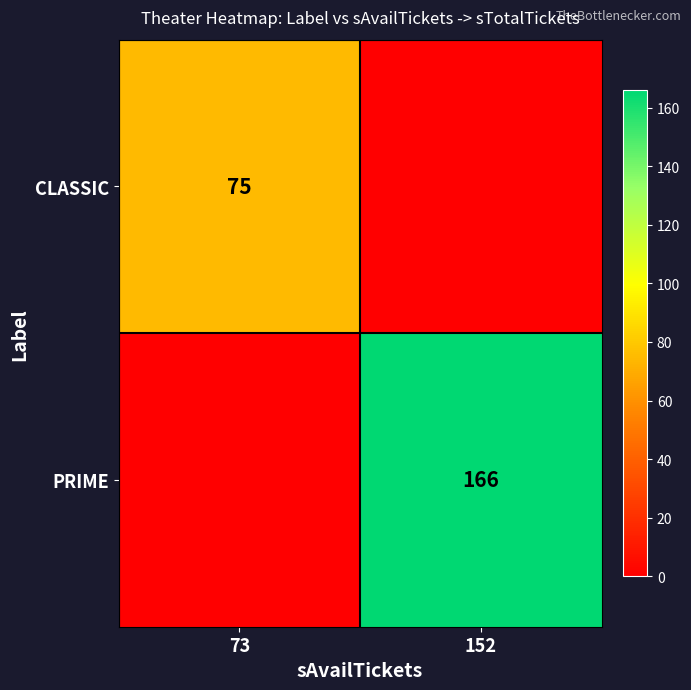

What is the total value across all series at 73?

75